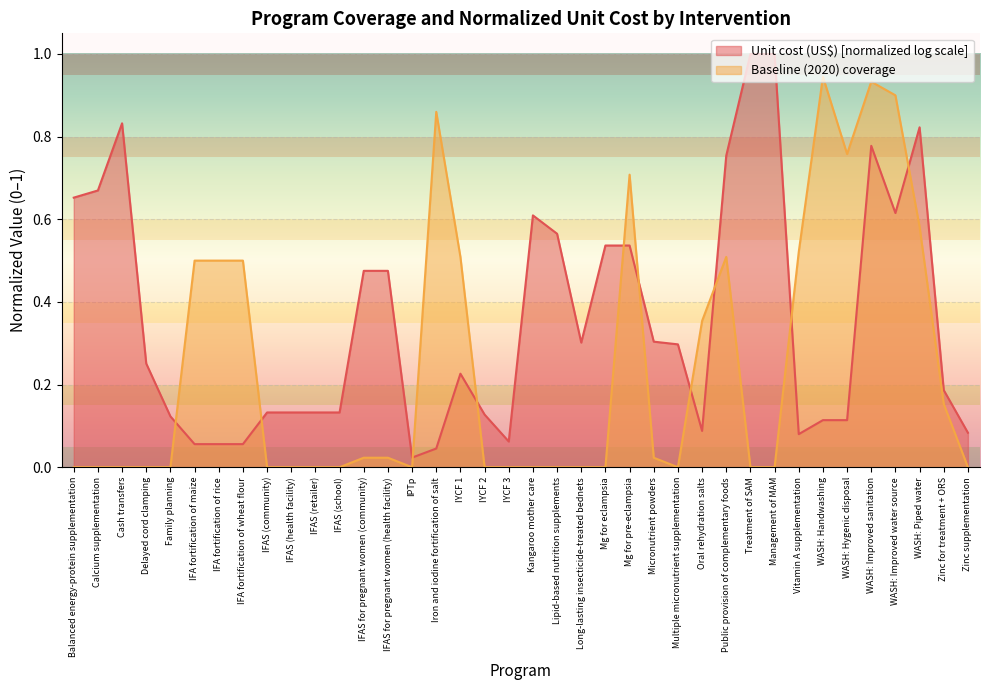

Is it true that Unit cost (US$) [normalized log scale] equals 0.2 at IFAS (health facility)?

False